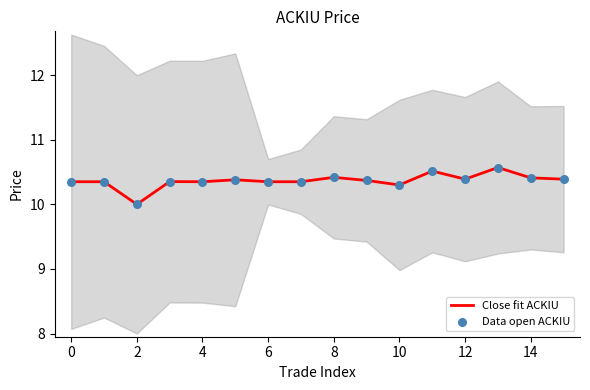

Which series reaches the maximum Y coordinate?

Close fit ACKIU